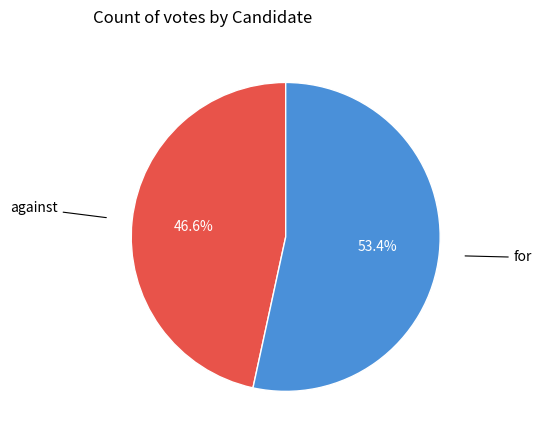

How many segments does this pie chart have?

2